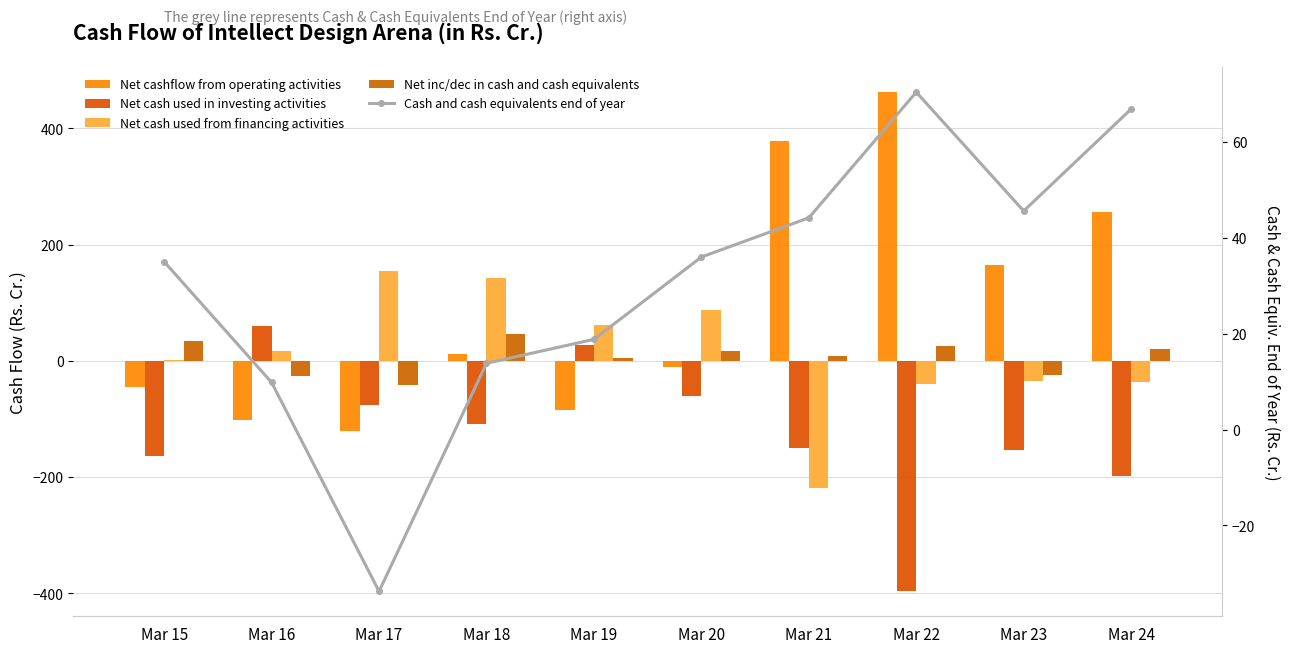

How many negative values does the Net cash used in investing activities series have?

8